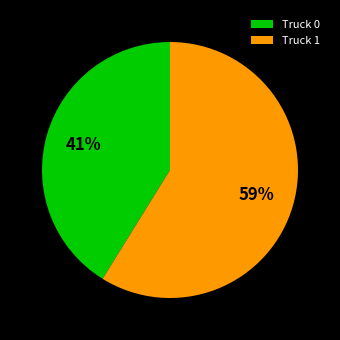

Does Truck 0 account for over 50% of the chart?

No